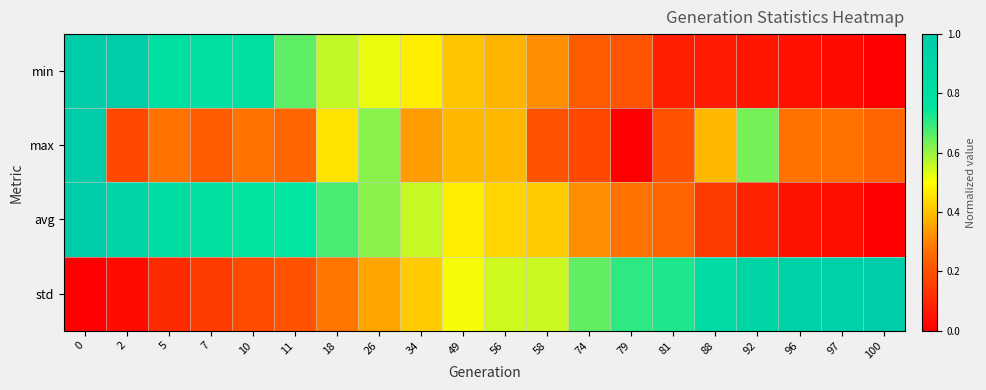

Reading left to right, list all the values displayed in this chart.

min: 0=1.0	2=1.0	5=0.8	7=0.8	10=0.8	11=0.7	18=0.6	26=0.5	34=0.5	49=0.4	56=0.4	58=0.3	74=0.2	79=0.2	81=0.1	88=0.1	92=0.1	96=0.0	97=0.0	100=0.0
max: 0=1.0	2=0.2	5=0.3	7=0.2	10=0.3	11=0.3	18=0.5	26=0.6	34=0.3	49=0.4	56=0.4	58=0.2	74=0.2	79=0.0	81=0.2	88=0.4	92=0.6	96=0.3	97=0.3	100=0.3
avg: 0=1.0	2=0.9	5=0.8	7=0.8	10=0.8	11=0.7	18=0.7	26=0.6	34=0.6	49=0.5	56=0.4	58=0.4	74=0.3	79=0.3	81=0.2	88=0.1	92=0.1	96=0.0	97=0.0	100=0.0
std: 0=0.0	2=0.0	5=0.1	7=0.1	10=0.2	11=0.2	18=0.3	26=0.4	34=0.4	49=0.5	56=0.5	58=0.6	74=0.7	79=0.7	81=0.7	88=0.8	92=0.9	96=0.9	97=1.0	100=1.0